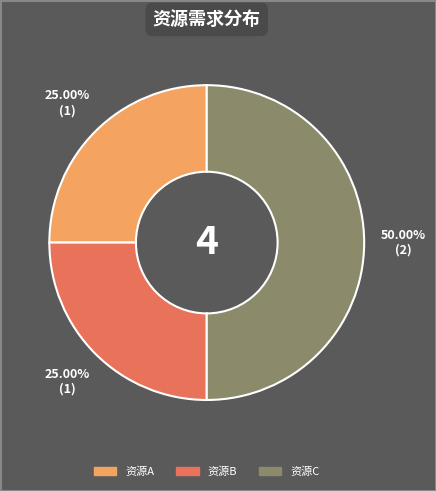

To the nearest percent, what is the difference between the largest and smallest slice percentages?

25%